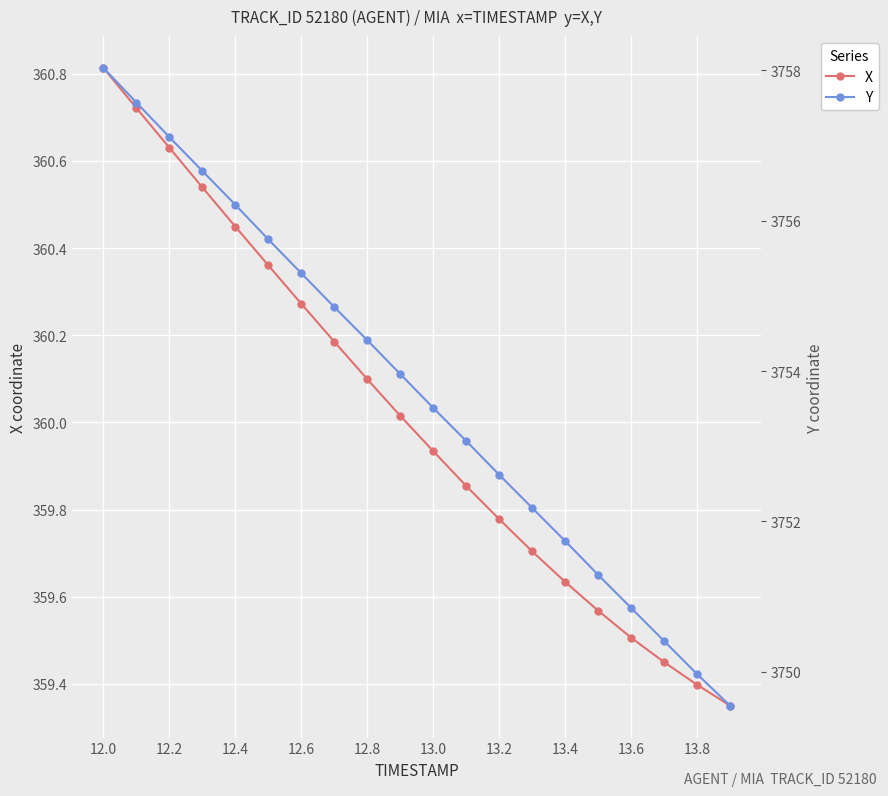

True or false: X and Y cross at least once.

False